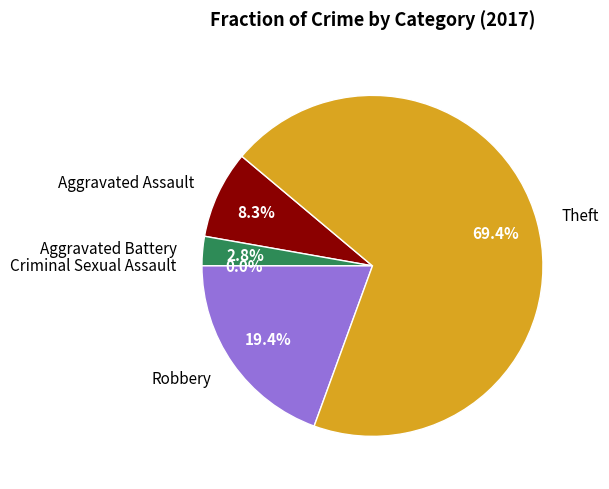

What percentage do Aggravated Assault and Robbery together represent?

27.8%